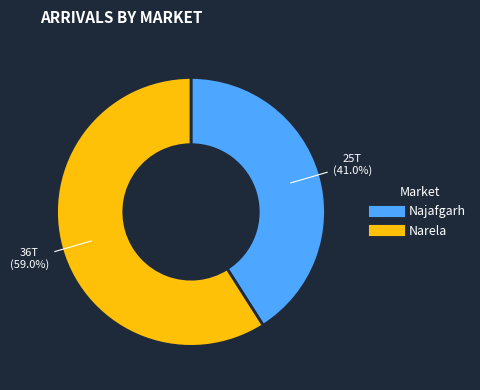

Is there a majority slice in this chart?

Yes